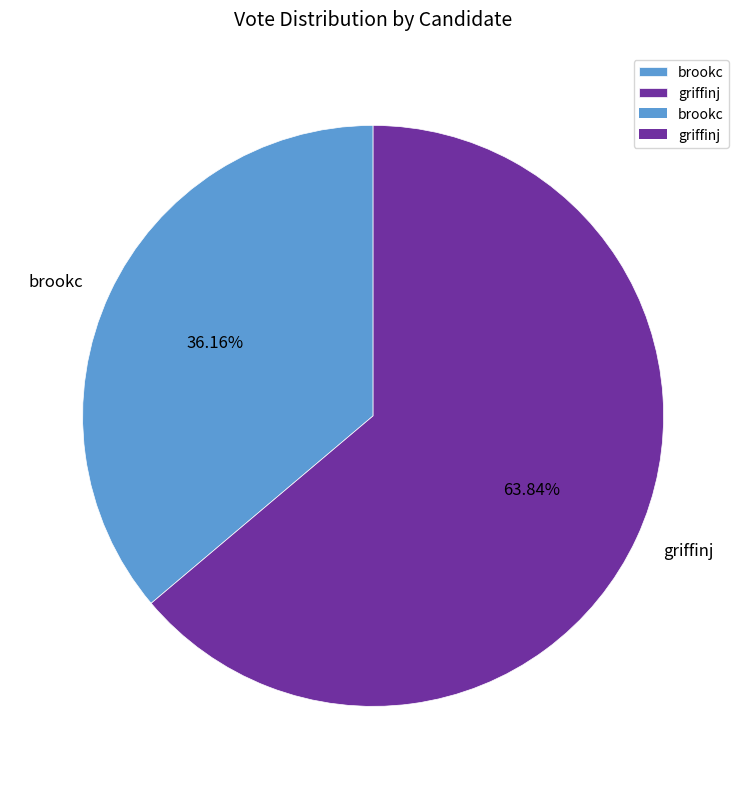

The brookc slice represents 36% of the pie. True or false?

True